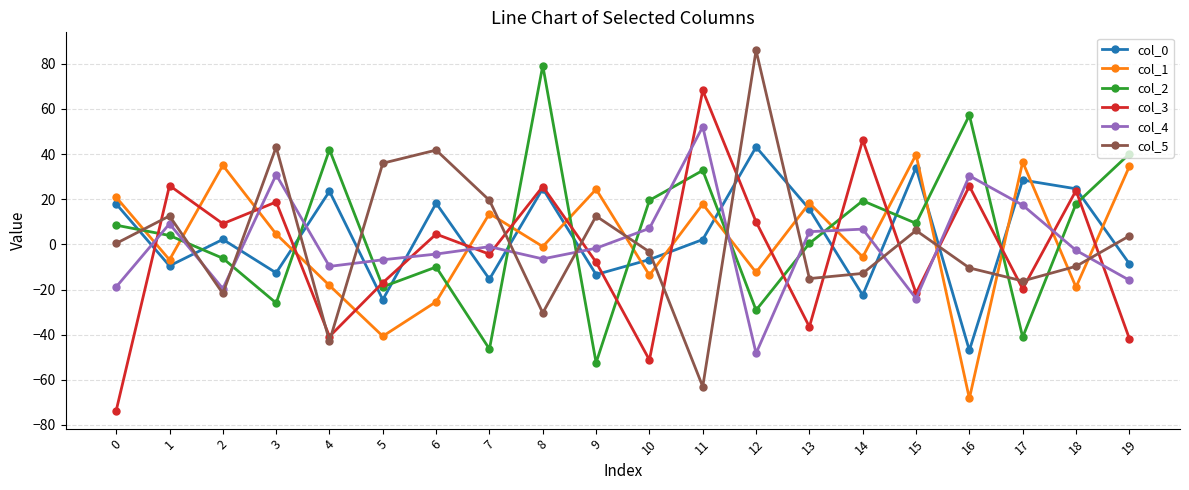

What is the maximum value shown in the chart?

86.0